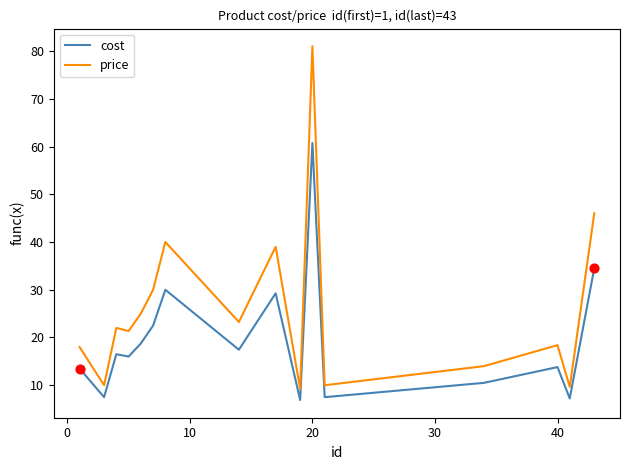

Which series has the largest range (max minus min)?

price